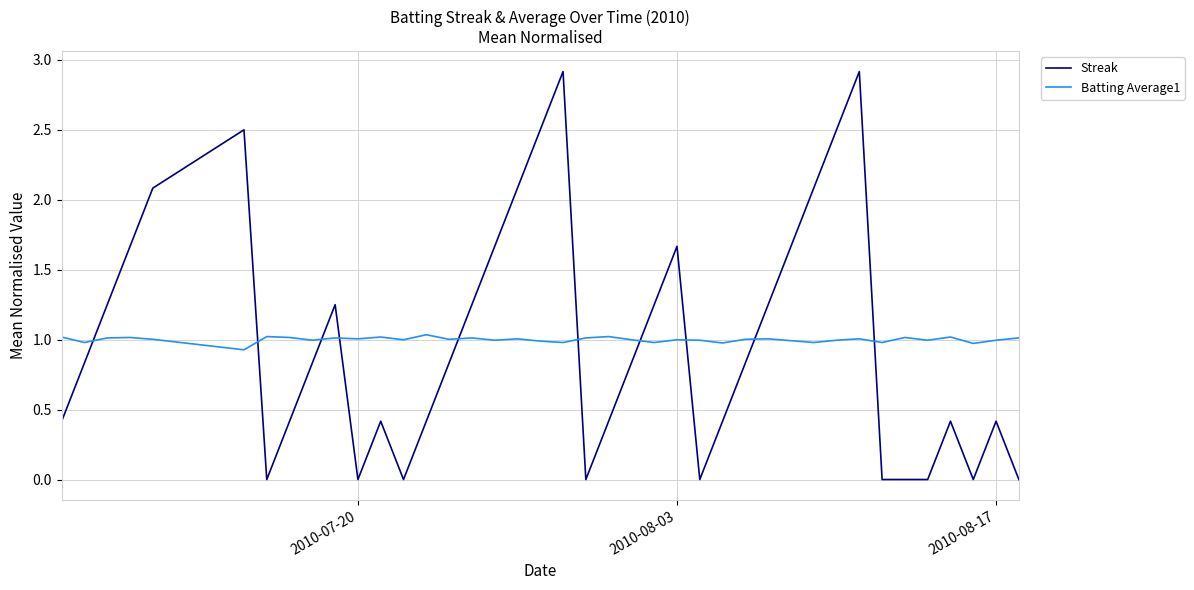

What is the difference between the maximum and minimum values in the Streak series?

2.9